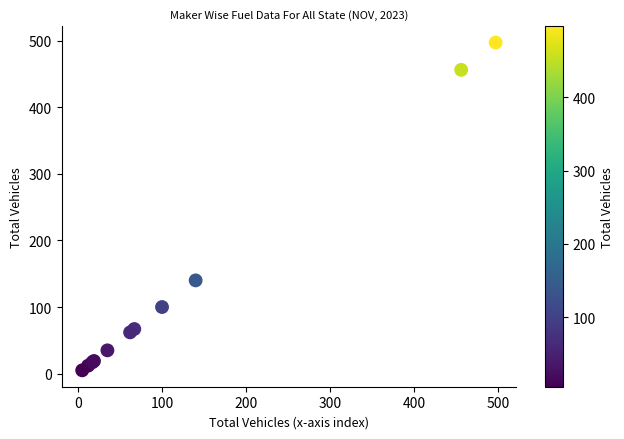

What Y value in the scatter plot is closest to 251?

140